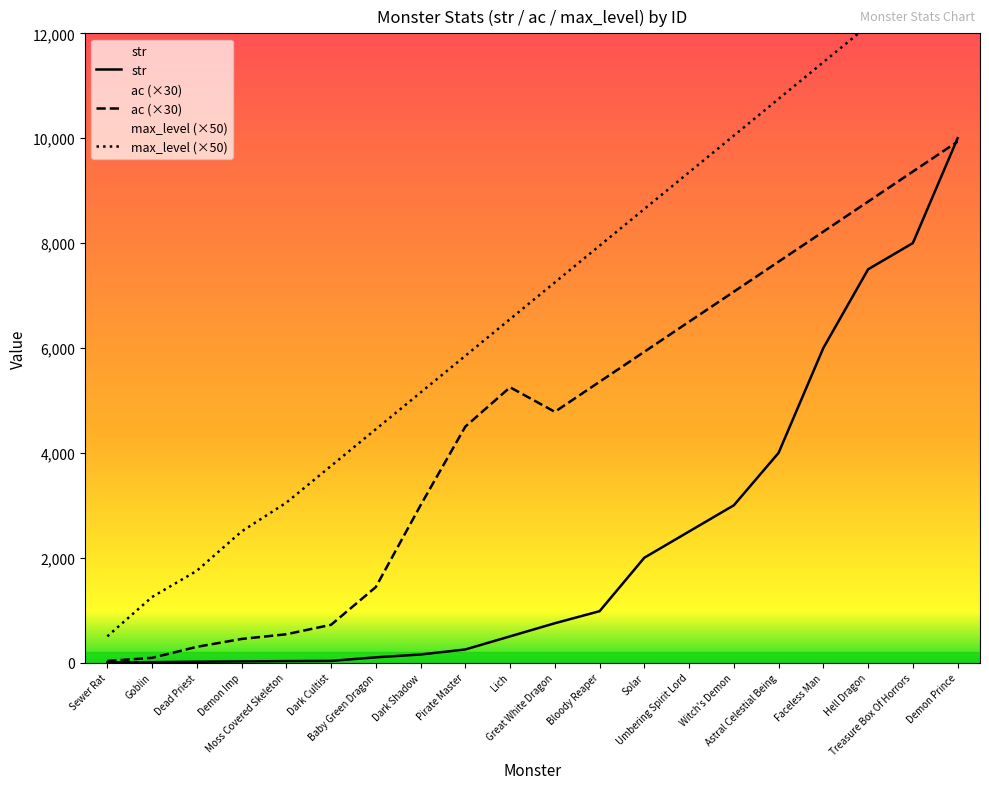

Rank the series by their average value, from lowest to highest.

str, ac, max_level